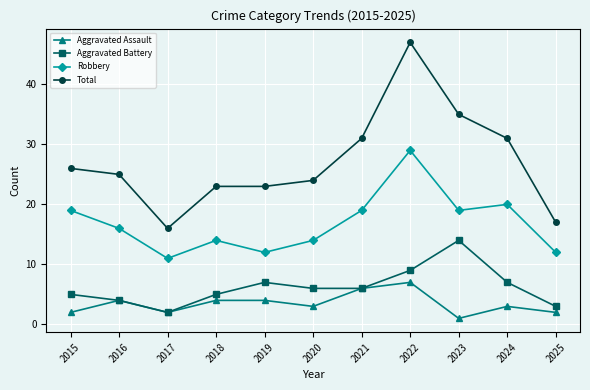

True or false: Total and Aggravated Assault cross at least once.

False